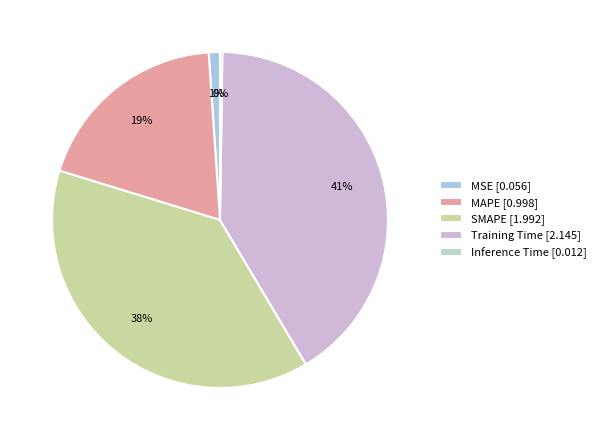

What is the smallest slice in the pie chart?

Inference Time